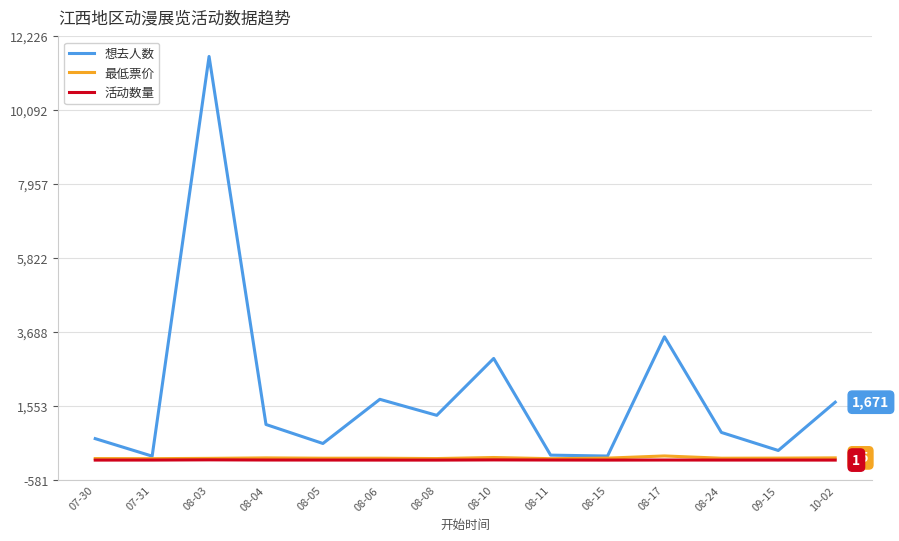

True or false: 想去人数 has more than 2 points higher than both neighbors.

True